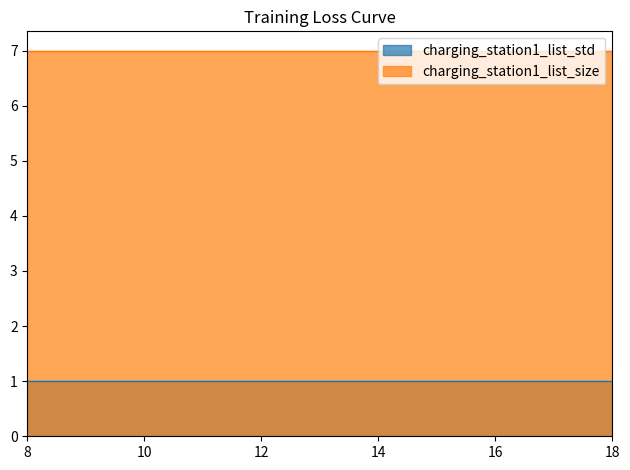

Which series has the largest range (max minus min)?

charging_station1_list_std